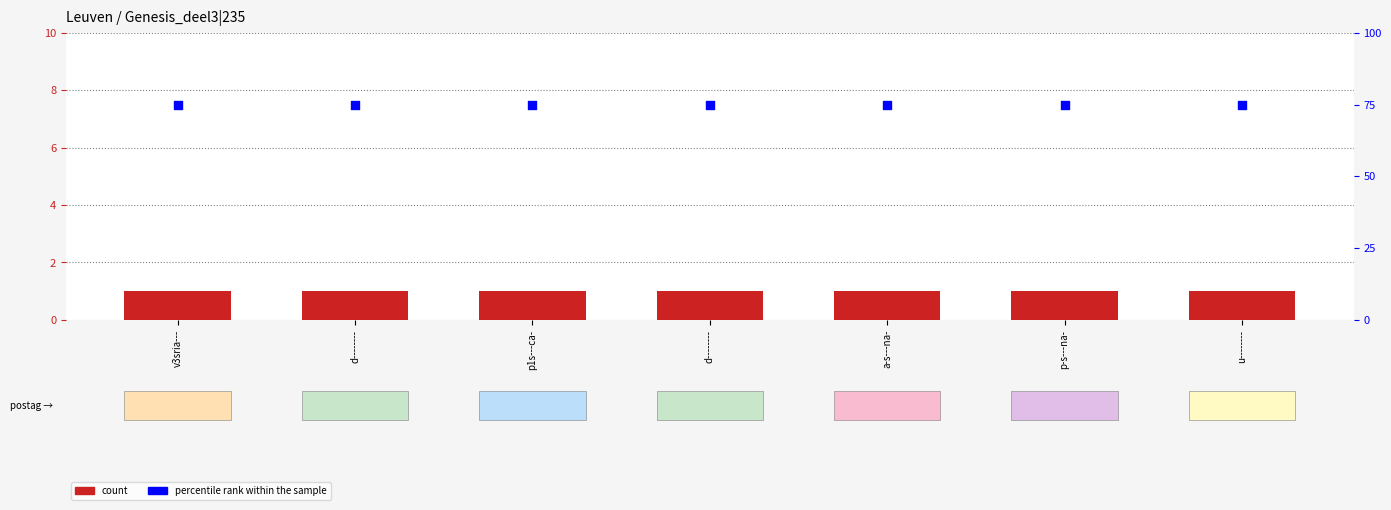

Which series reaches the maximum Y coordinate?

percentile rank within the sample